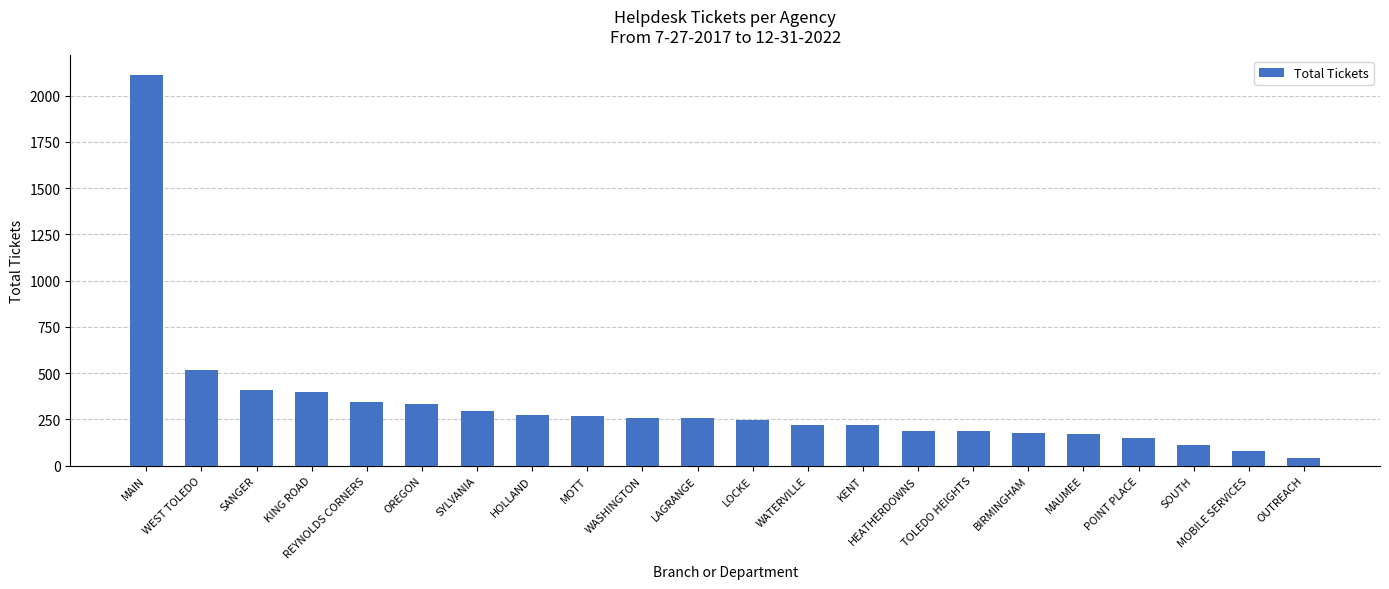

How many distinct data groups are displayed?

1